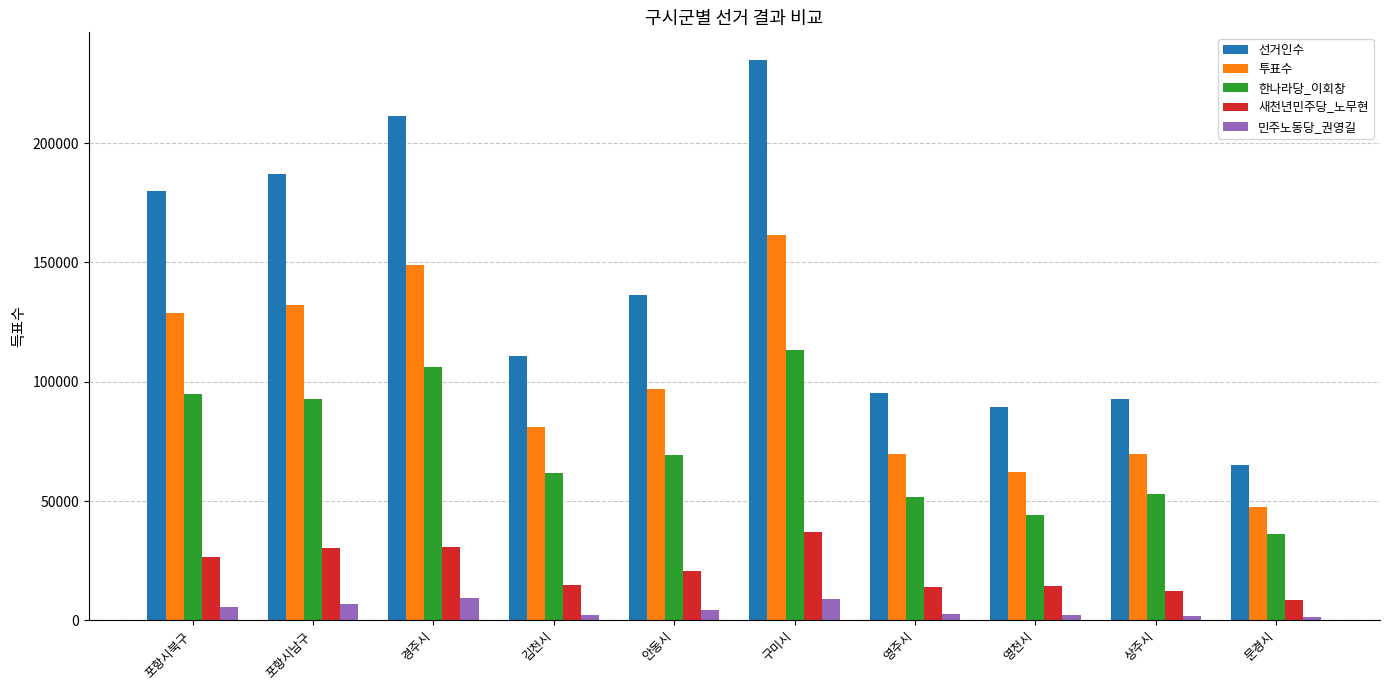

How many categories are shown in the chart?

10